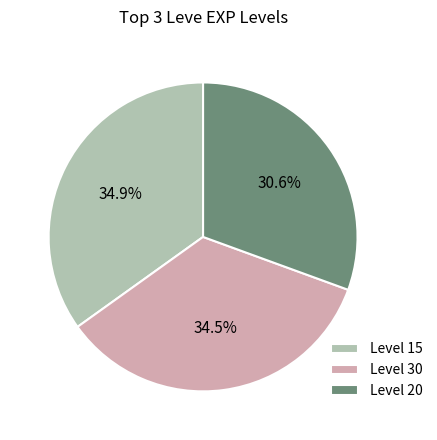

Between Level 20 and Level 15, which is larger?

Level 15